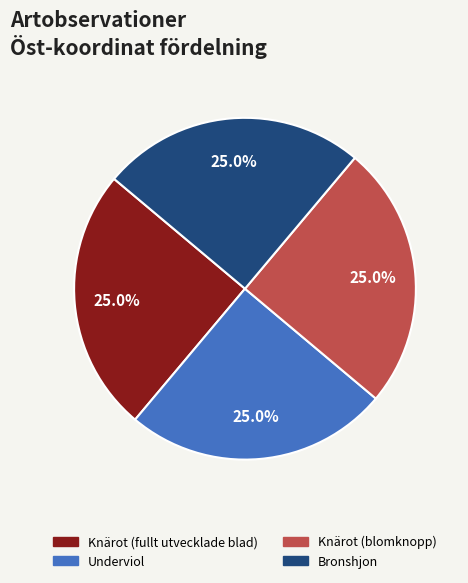

To the nearest percent, what is the combined percentage of Knärot (fullt utvecklade blad) and Bronshjon?

50%